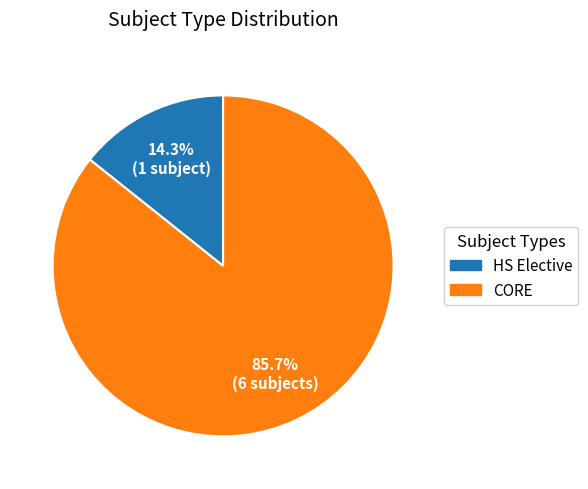

Which category has the smallest portion of the pie?

HS Elective